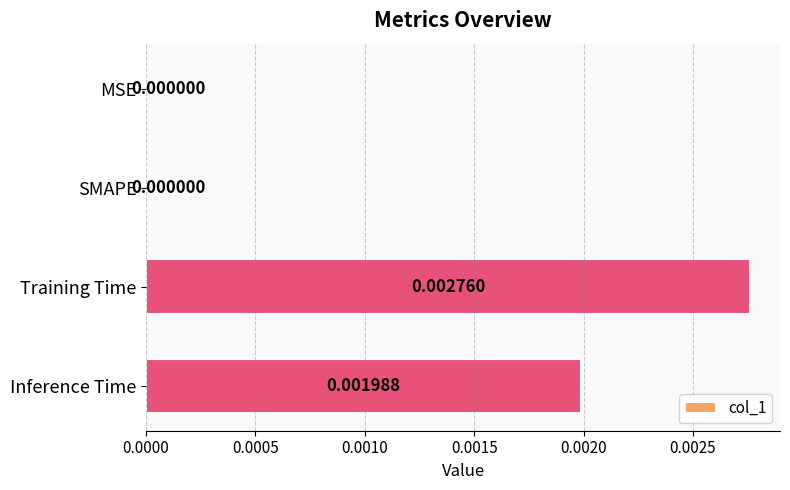

At which category does the chart reach its peak across all series?

Training Time